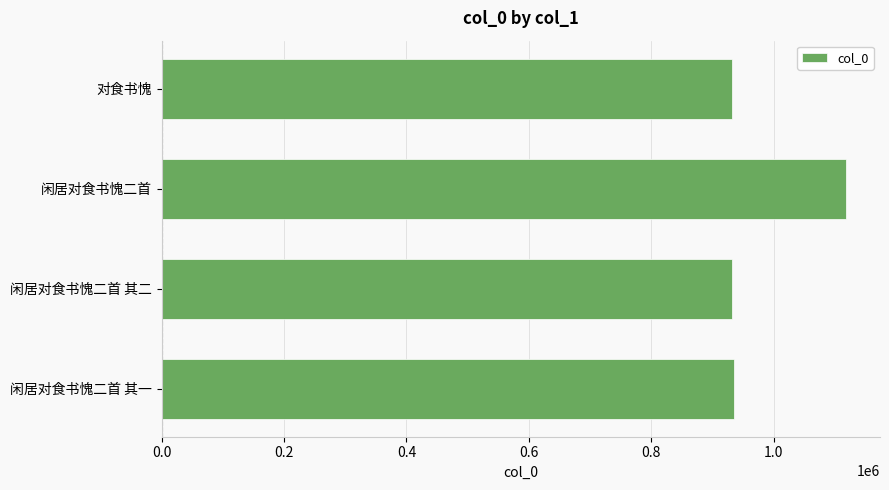

True or false: the data shows 932362 at 闲居对食书愧二首 其二.

True